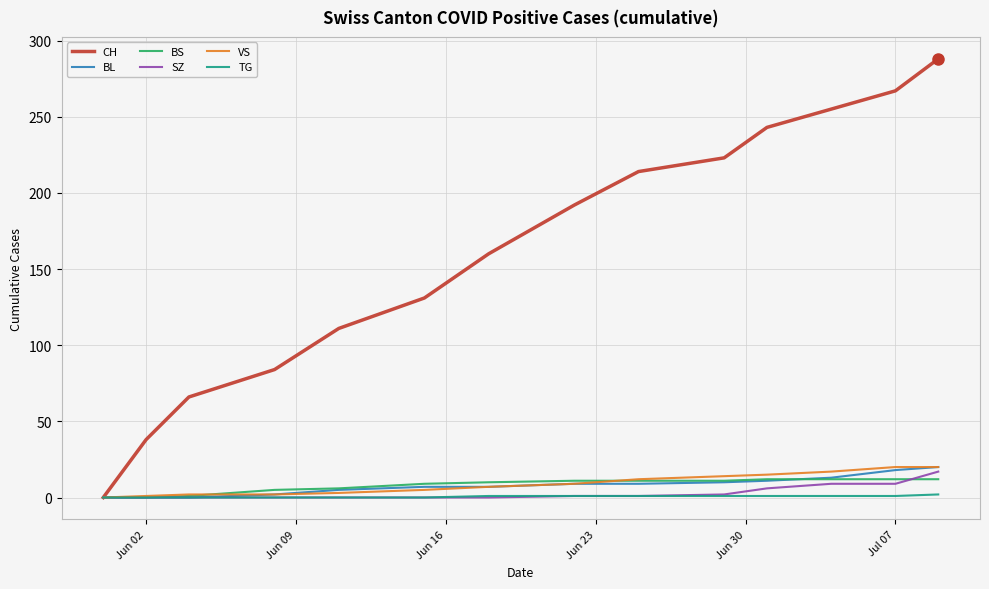

Which series has the largest range (max minus min)?

CH